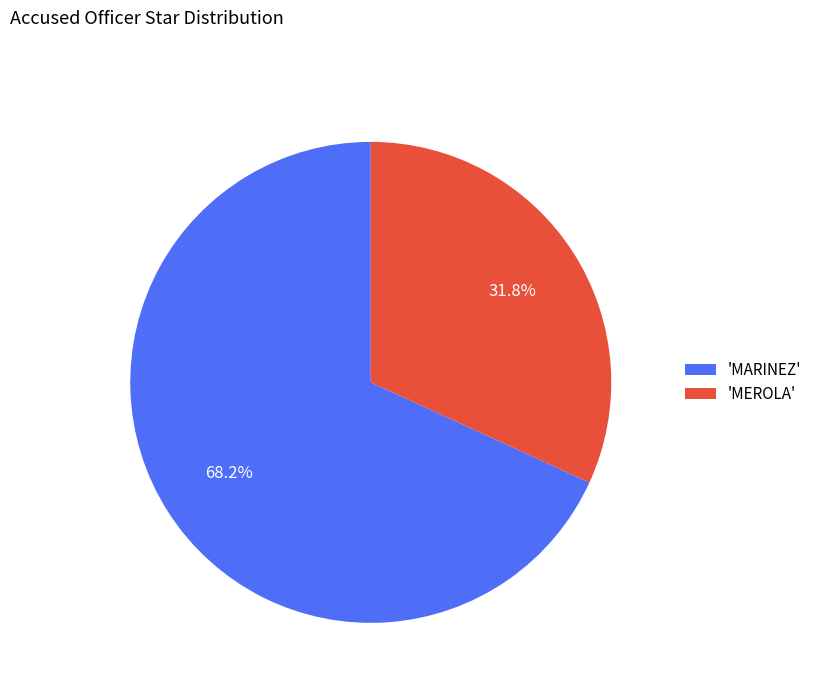

Approximately how many times larger is the value at 'MARINEZ' compared to 'MEROLA'?

2.1